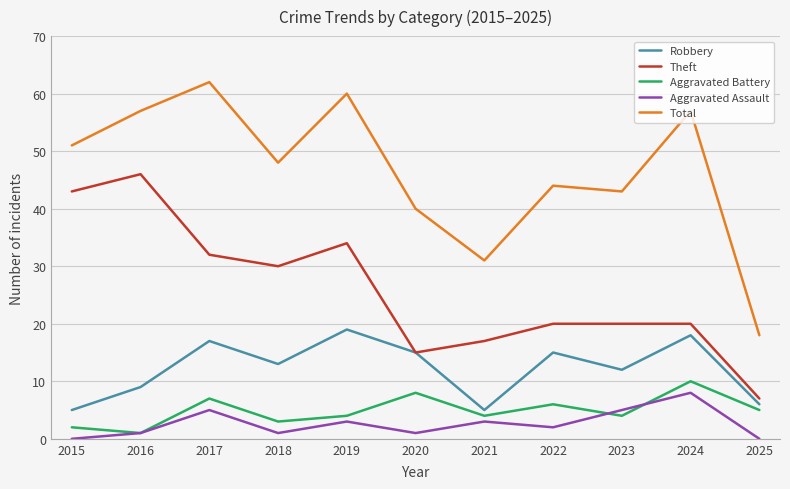

At which label does Theft reach its peak?

2016